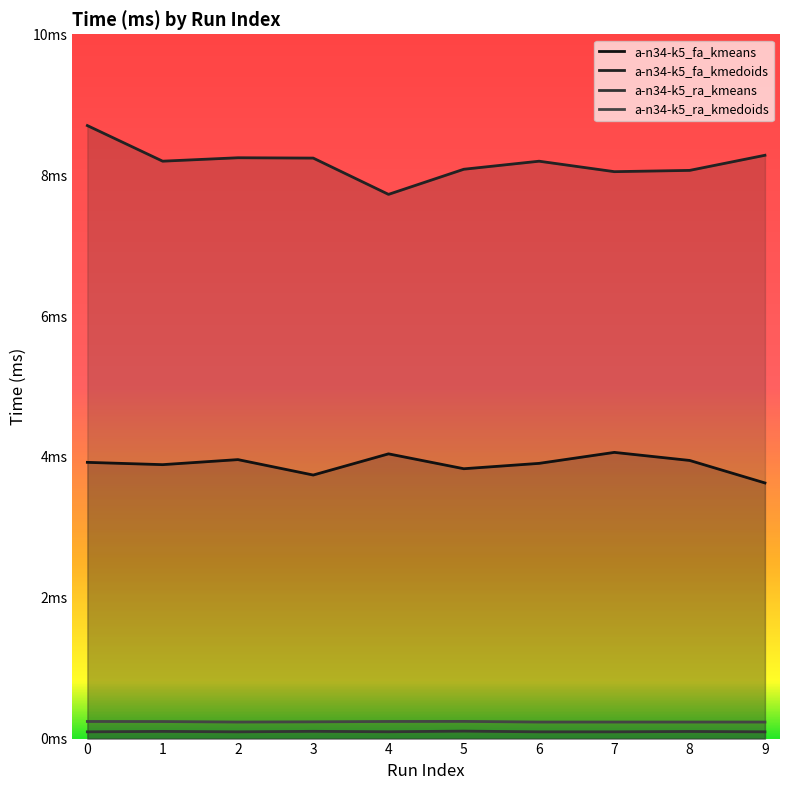

Between 0 and 2, which series saw the biggest shift?

a-n34-k5_fa_kmedoids